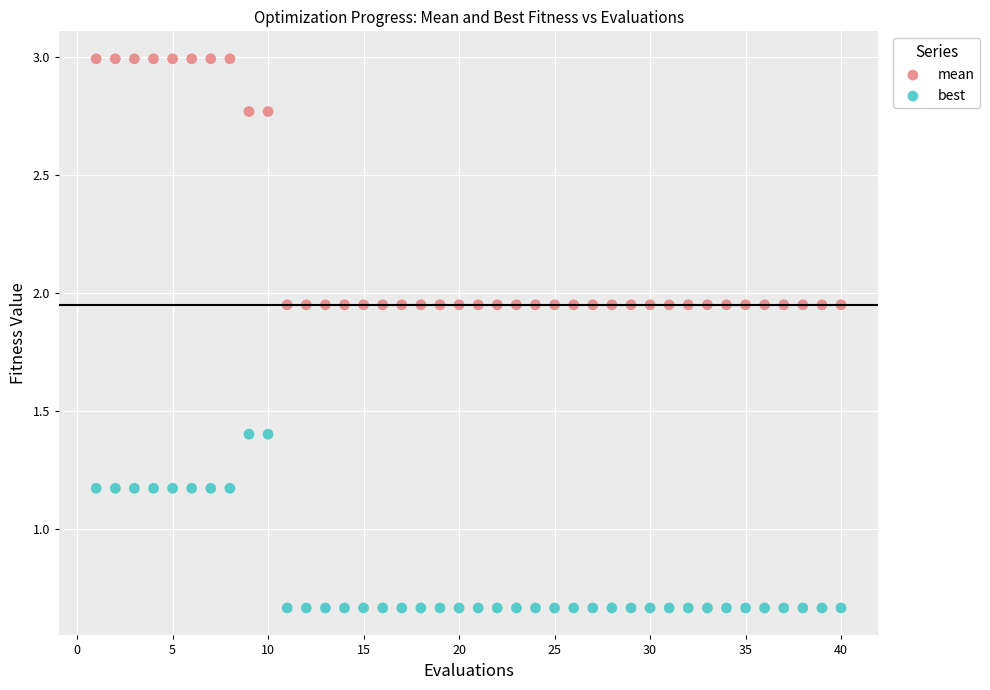

Which series reaches the minimum Y coordinate?

best